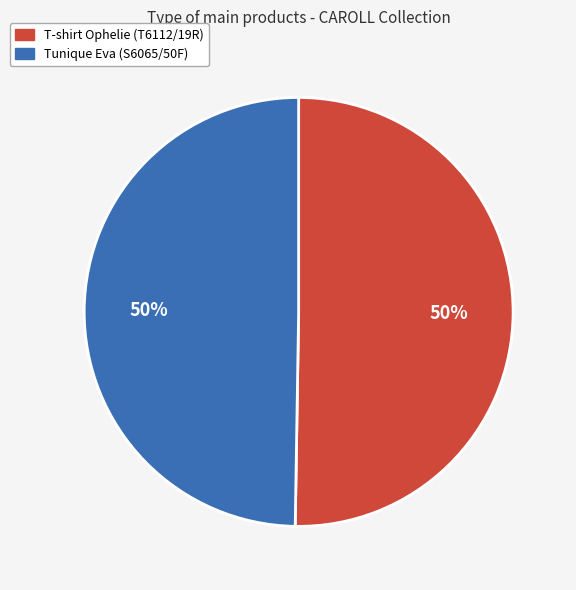

What percentage is the Tunique Eva (S6065/50F) slice, to the nearest percent?

50%